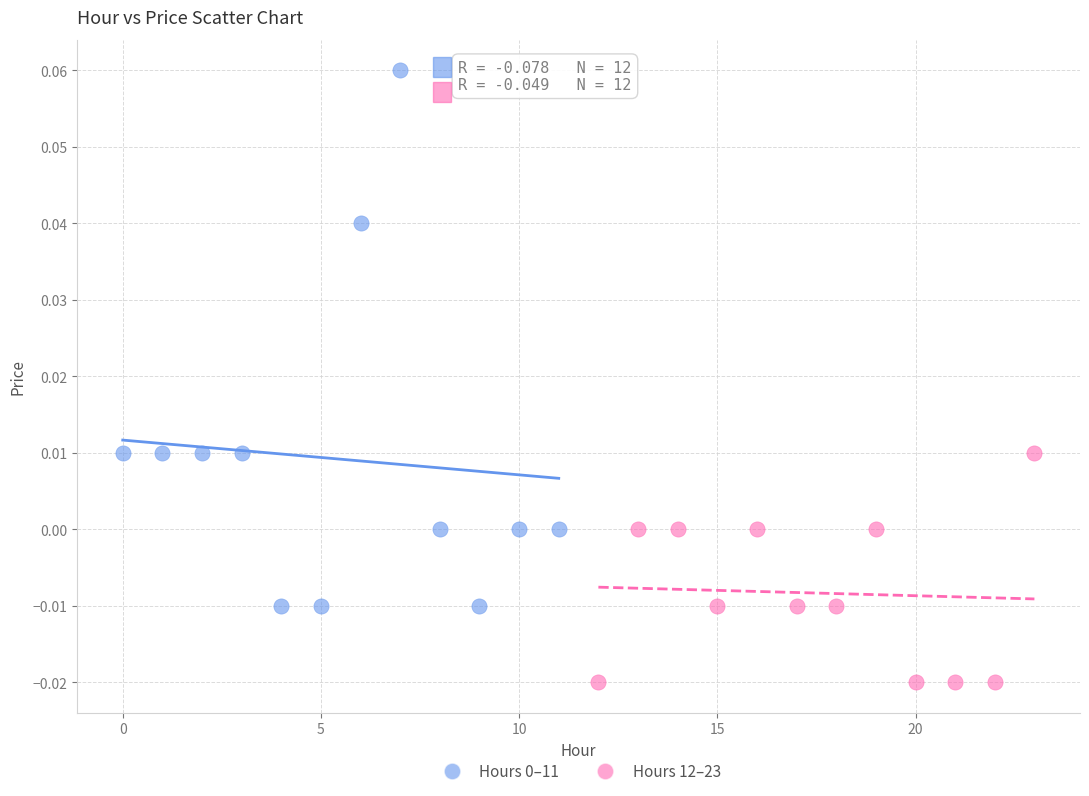

Which series reaches the minimum Y coordinate?

Hours 12–23